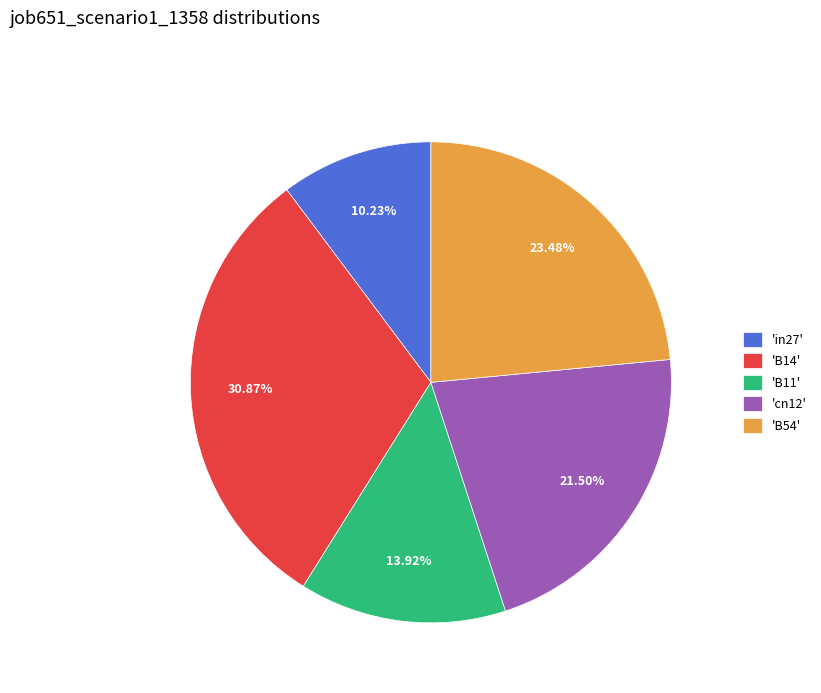

Is there any slice that represents more than half of the pie?

No